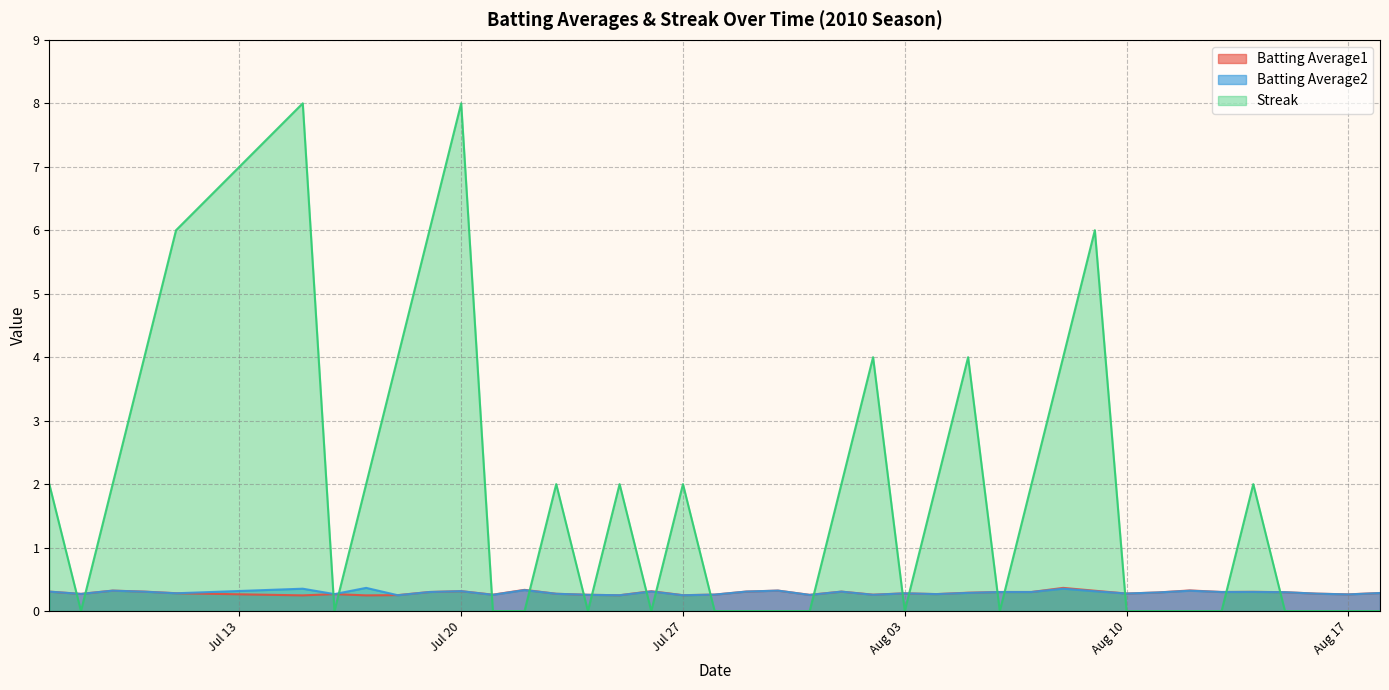

How many times do Streak and Batting Average1 cross each other?

19